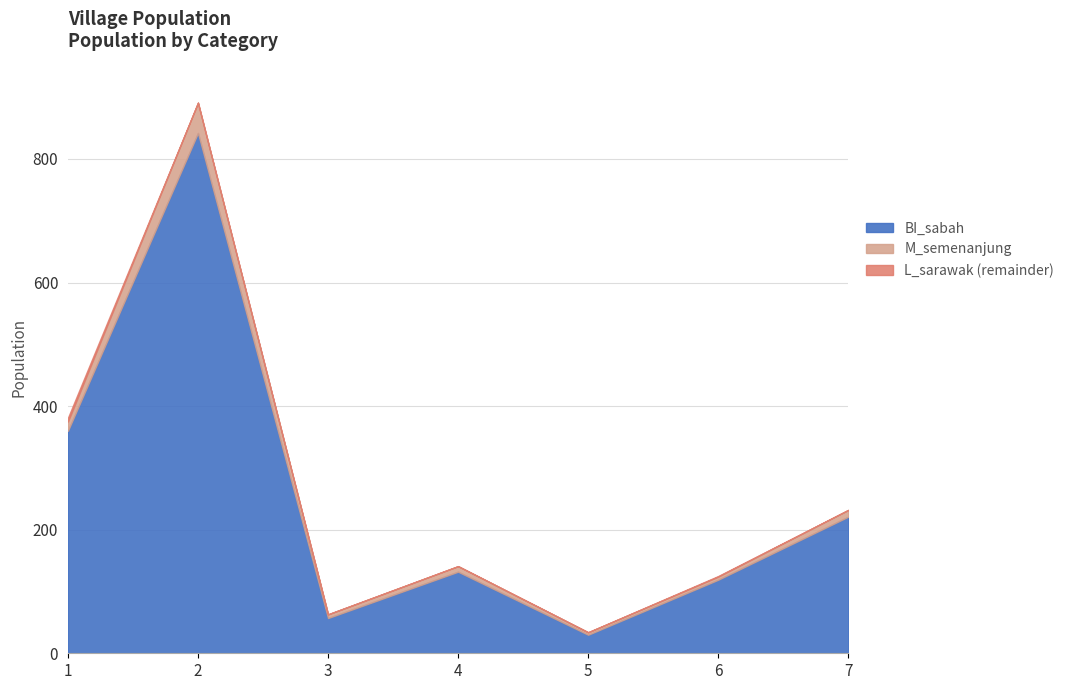

The value of BI_sabah at 1 is 236. True or false?

False